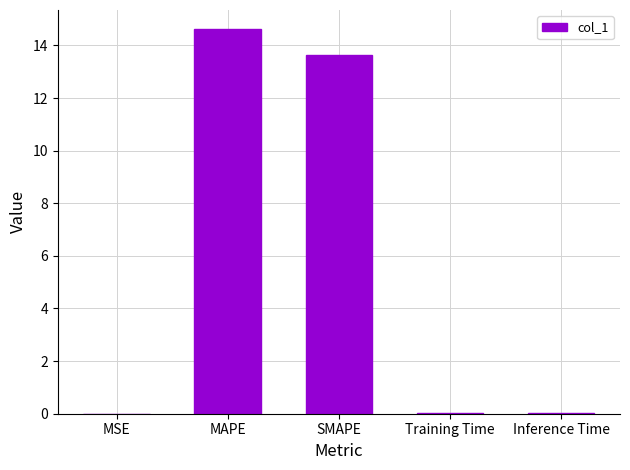

What value does the data have at MAPE?

14.6